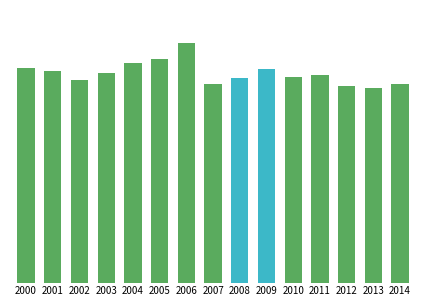

Which category has the highest value across all series?

2006